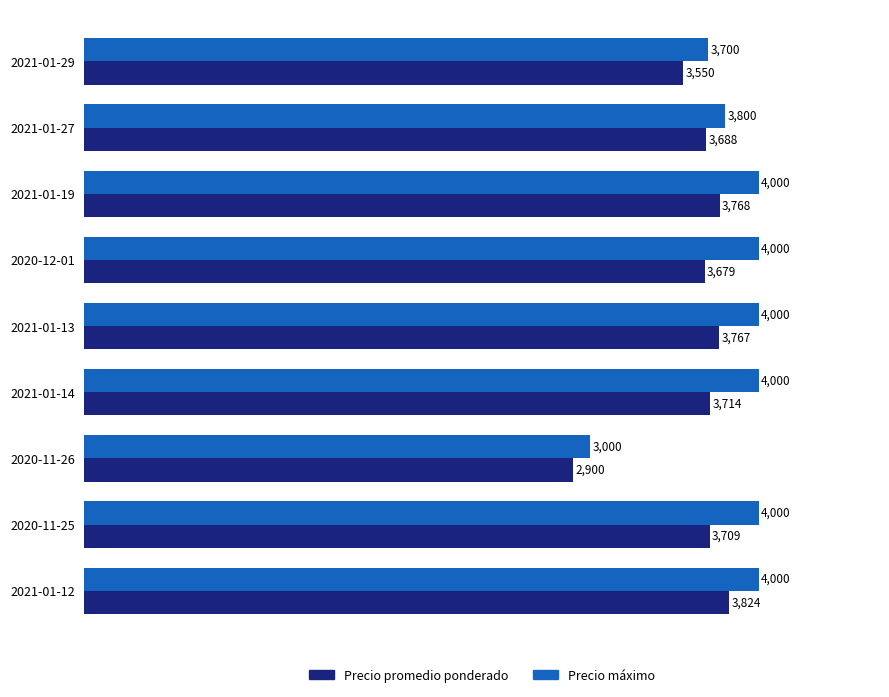

How many values in the Precio promedio ponderado series are below 3709?

4